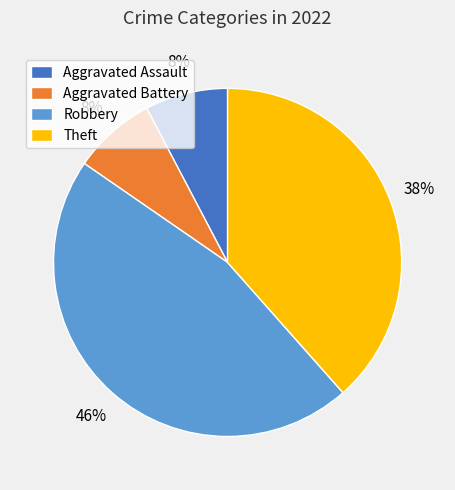

Is the sum of Robbery and Aggravated Battery greater than half?

Yes